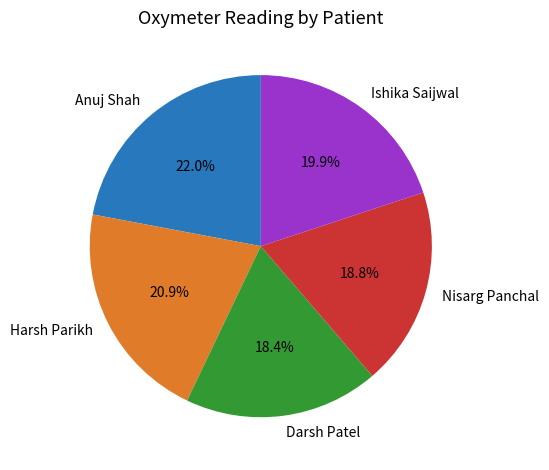

Count the number of slices in the pie.

5